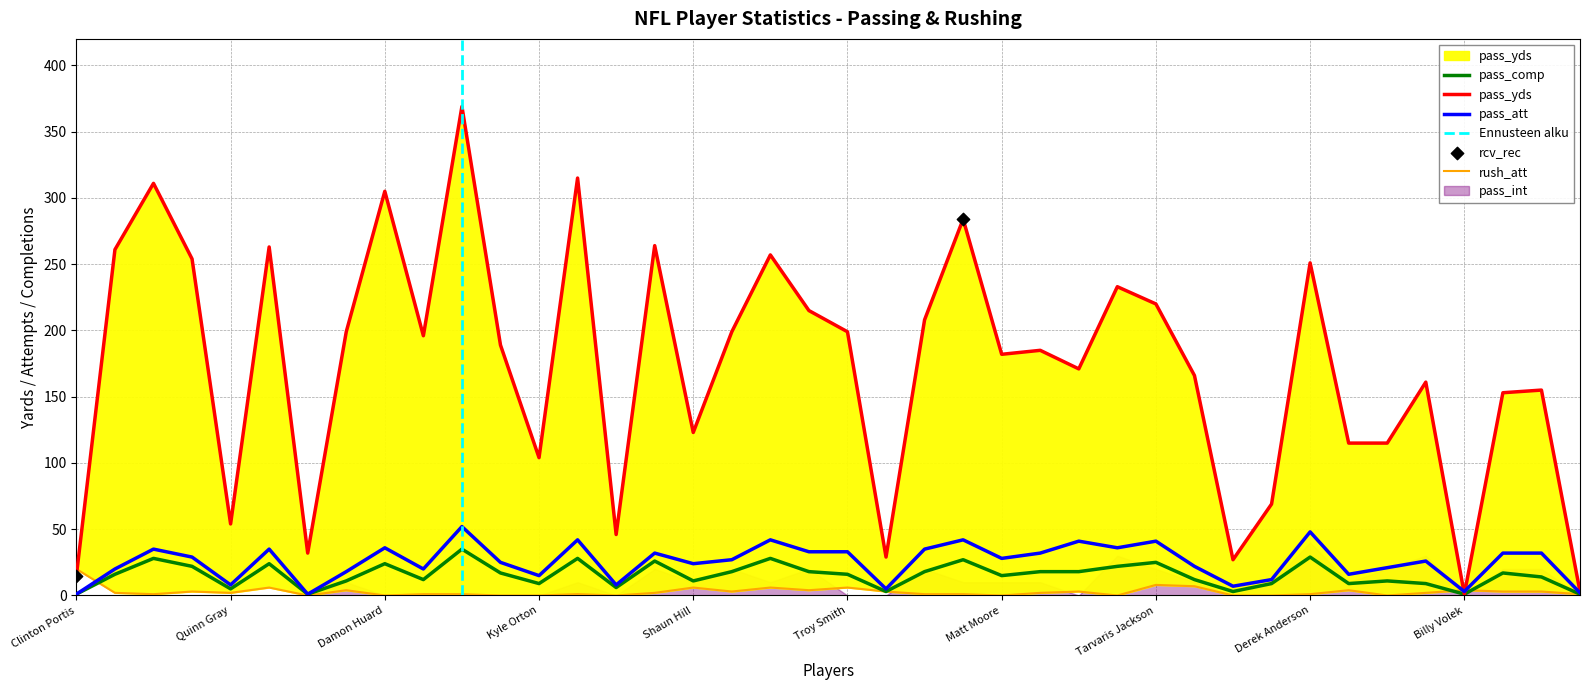

At how many categories does at least one series exceed 188?

20